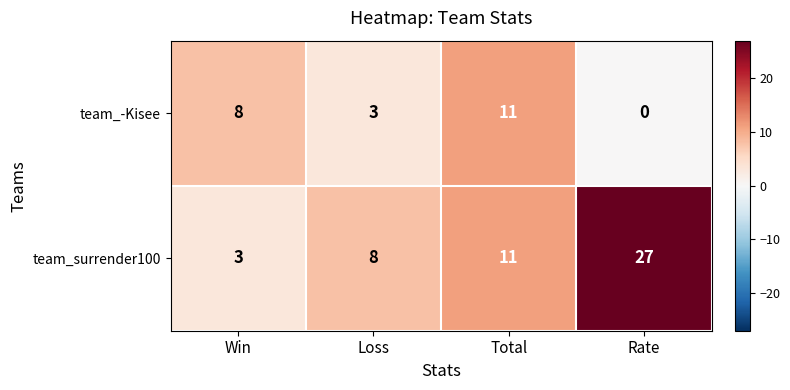

At which label is team_surrender100 closest to 15?

Total